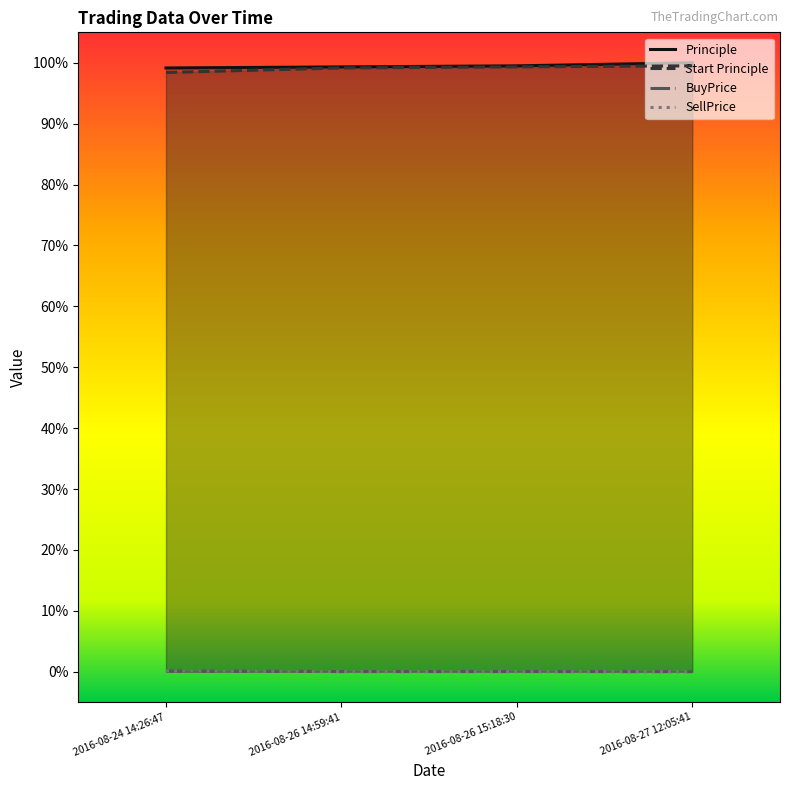

Reading left to right, transcribe all the data shown in this chart.

Principle: 2016-08-24 14:26:47=1.0	2016-08-26 14:59:41=1.0	2016-08-26 15:18:30=1.0	2016-08-27 12:05:41=1.0
Start Principle: 2016-08-24 14:26:47=1.0	2016-08-26 14:59:41=1.0	2016-08-26 15:18:30=1.0	2016-08-27 12:05:41=1.0
BuyPrice: 2016-08-24 14:26:47=0.0	2016-08-26 14:59:41=0.0	2016-08-26 15:18:30=0.0	2016-08-27 12:05:41=0.0
SellPrice: 2016-08-24 14:26:47=0.0	2016-08-26 14:59:41=0.0	2016-08-26 15:18:30=0.0	2016-08-27 12:05:41=0.0